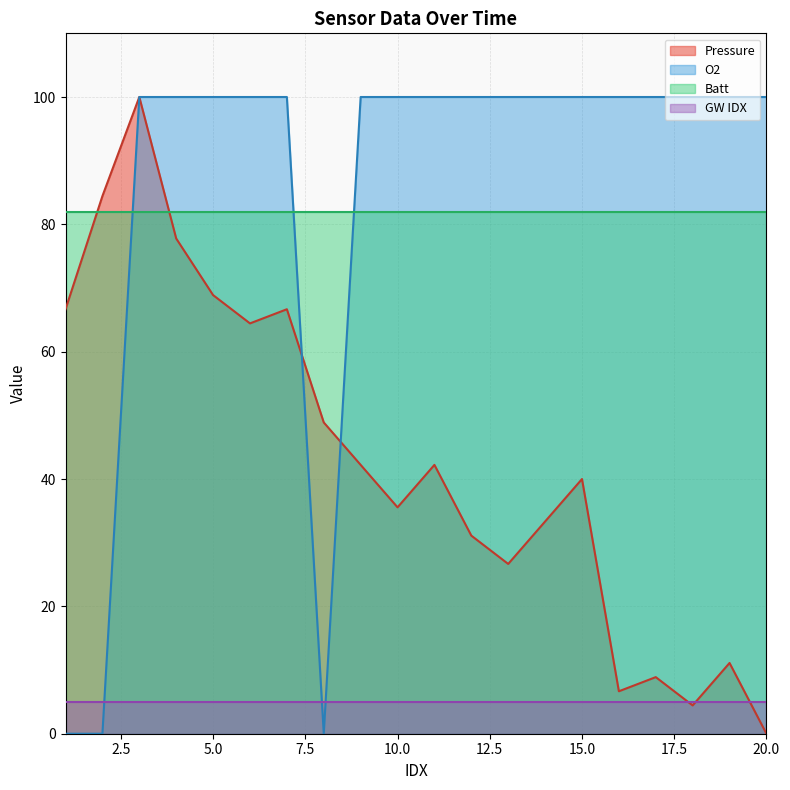

What is the total value across all series at 15.0?

227.0